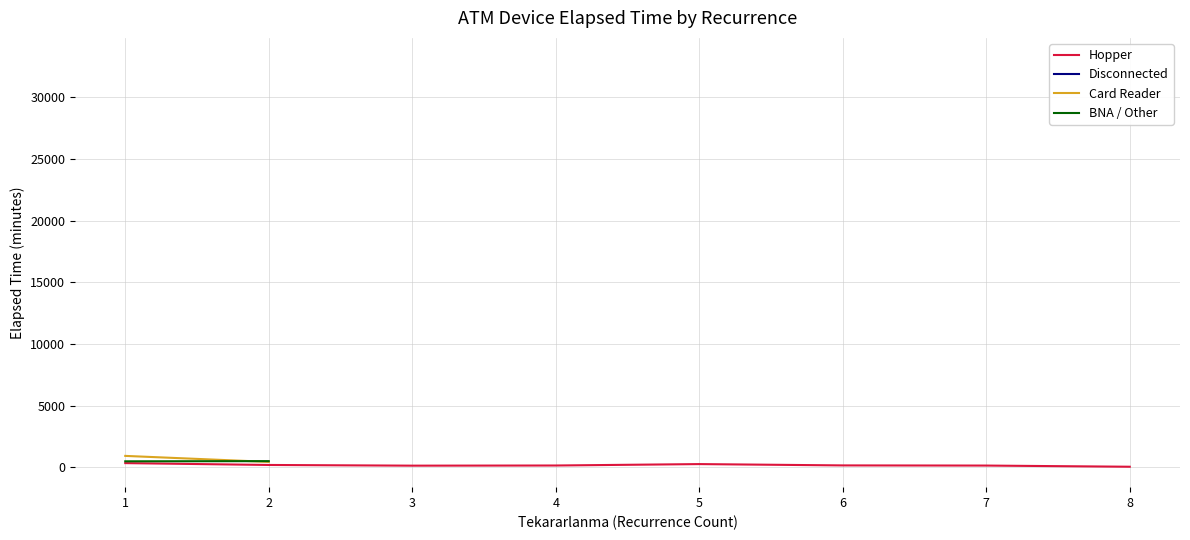

Which series has the largest total across all categories?

Hopper